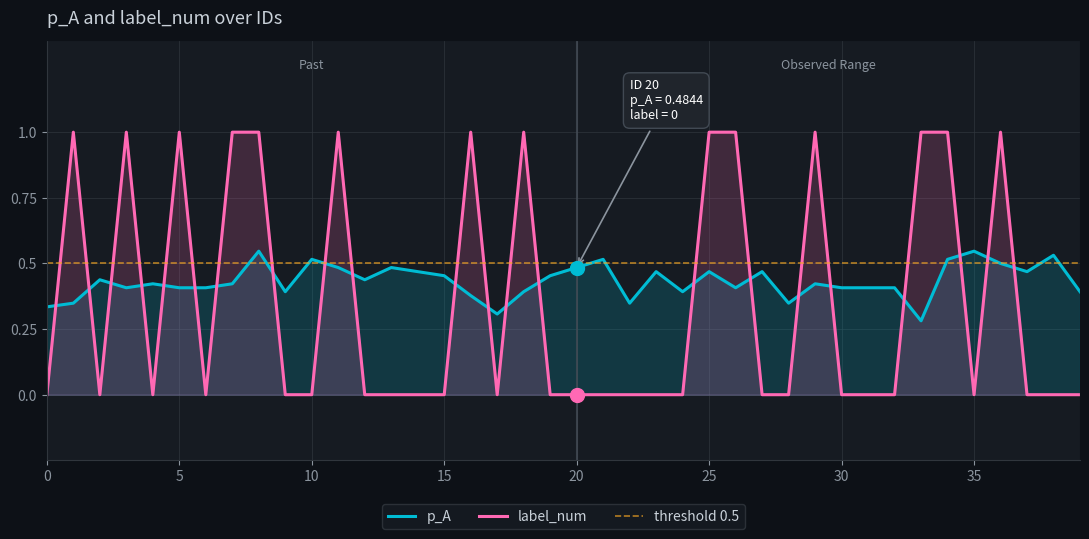

Reading left to right, list all the values displayed in this chart.

p_A: 0=0.3	1=0.3	2=0.4	3=0.4	4=0.4	5=0.4	6=0.4	7=0.4	8=0.5	9=0.4	10=0.5	11=0.5	12=0.4	13=0.5	14=0.5	15=0.5	16=0.4	17=0.3	18=0.4	19=0.5	20=0.5	21=0.5	22=0.3	23=0.5	24=0.4	25=0.5	26=0.4	27=0.5	28=0.3	29=0.4	30=0.4	31=0.4	32=0.4	33=0.3	34=0.5	35=0.5	36=0.5	37=0.5	38=0.5	39=0.4
label_num: 0=0.0	1=1.0	2=0.0	3=1.0	4=0.0	5=1.0	6=0.0	7=1.0	8=1.0	9=0.0	10=0.0	11=1.0	12=0.0	13=0.0	14=0.0	15=0.0	16=1.0	17=0.0	18=1.0	19=0.0	20=0.0	21=0.0	22=0.0	23=0.0	24=0.0	25=1.0	26=1.0	27=0.0	28=0.0	29=1.0	30=0.0	31=0.0	32=0.0	33=1.0	34=1.0	35=0.0	36=1.0	37=0.0	38=0.0	39=0.0